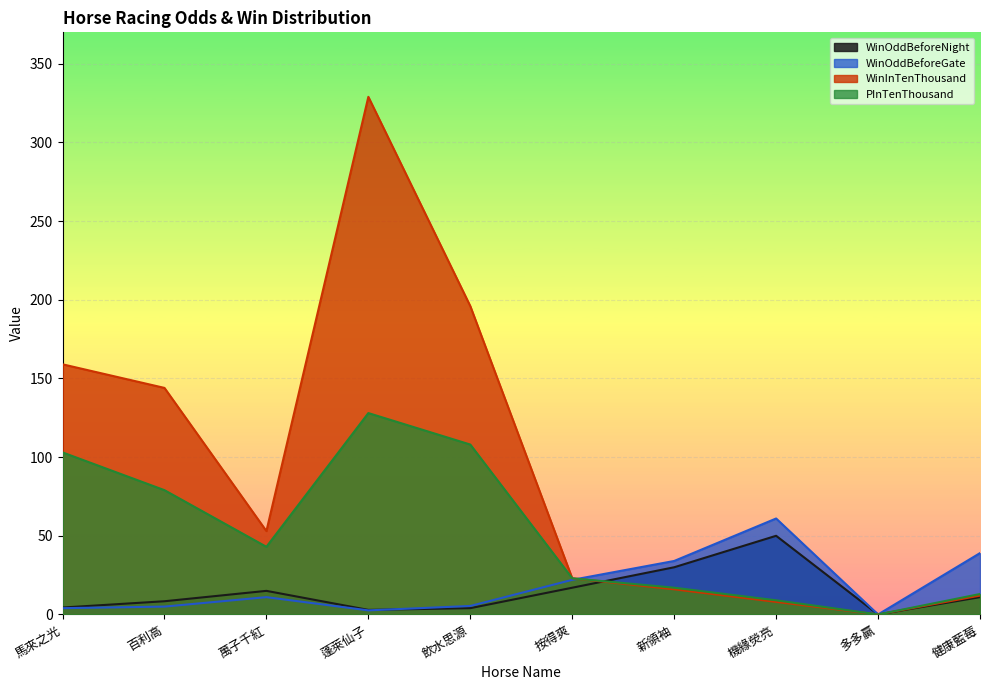

At which label does PInTenThousand reach its minimum?

多多贏